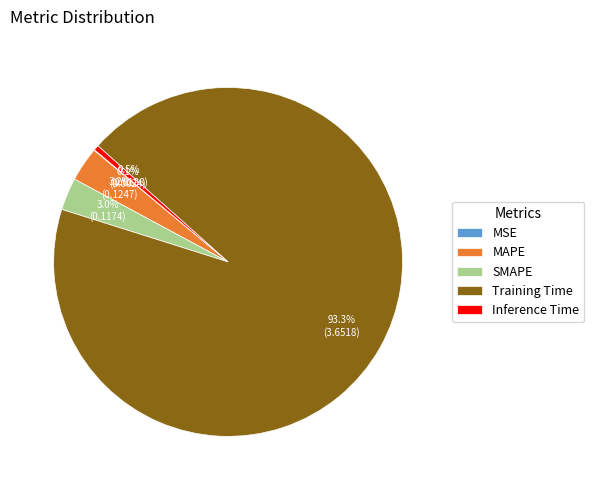

Is Inference Time the majority of the pie?

No